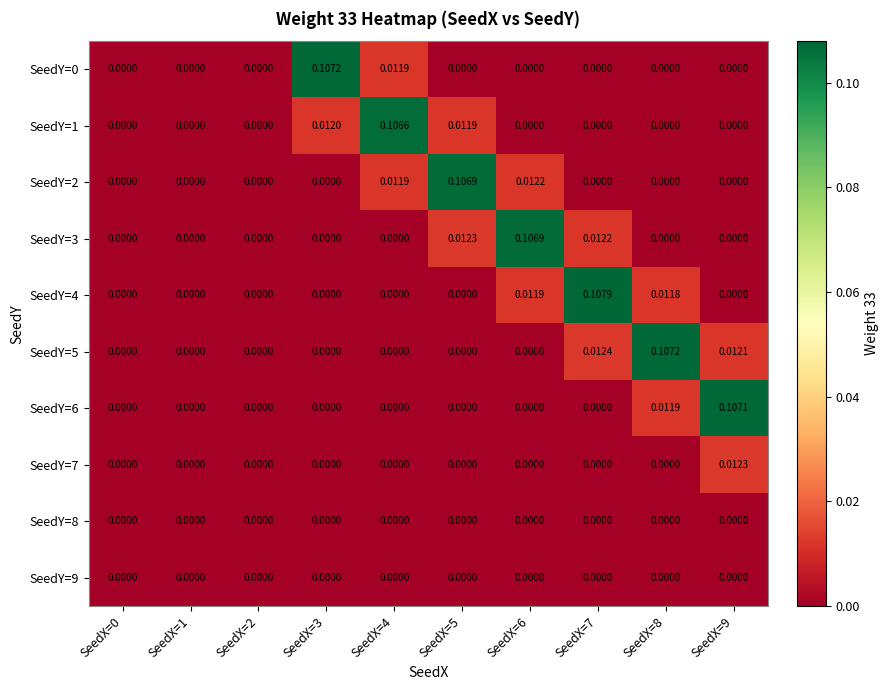

How many series are shown in this chart?

10